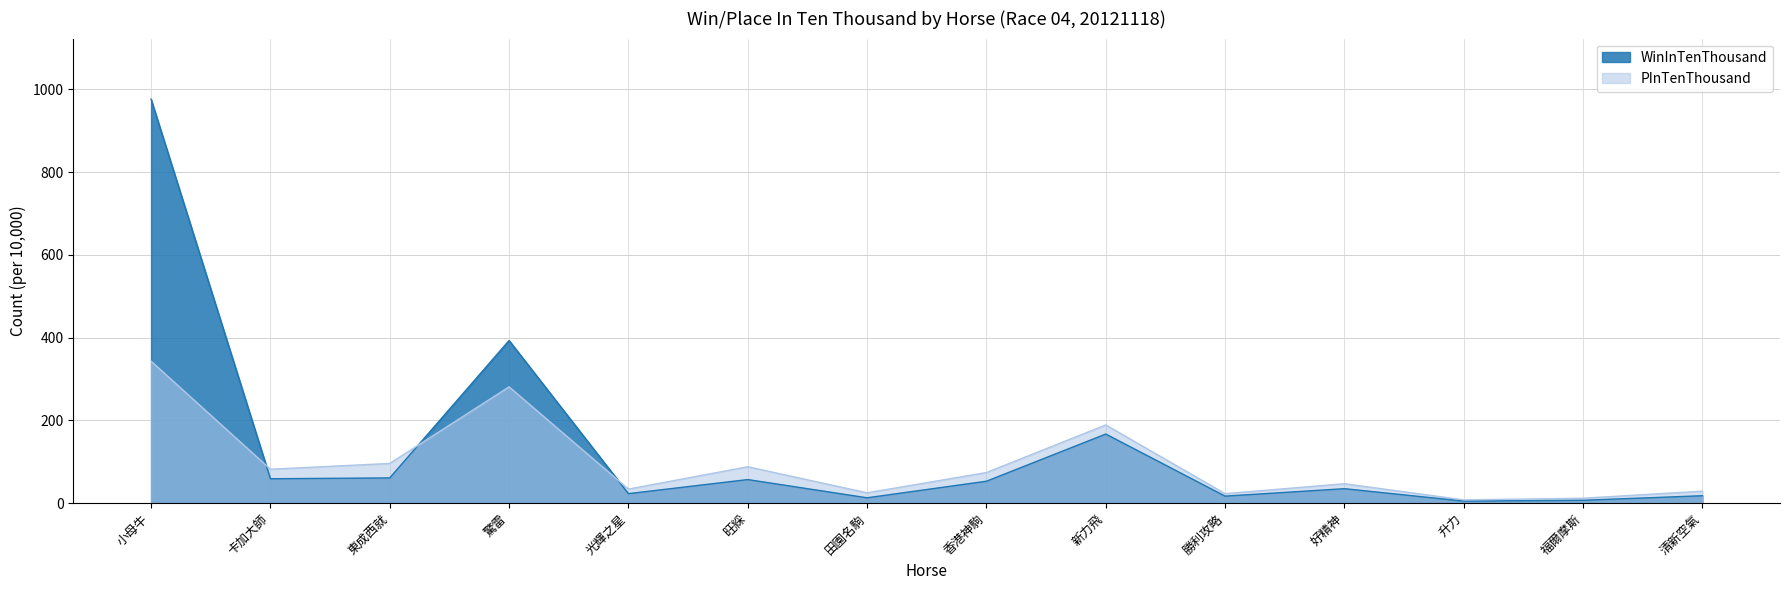

True or false: WinInTenThousand has more than 0 points higher than both neighbors.

True